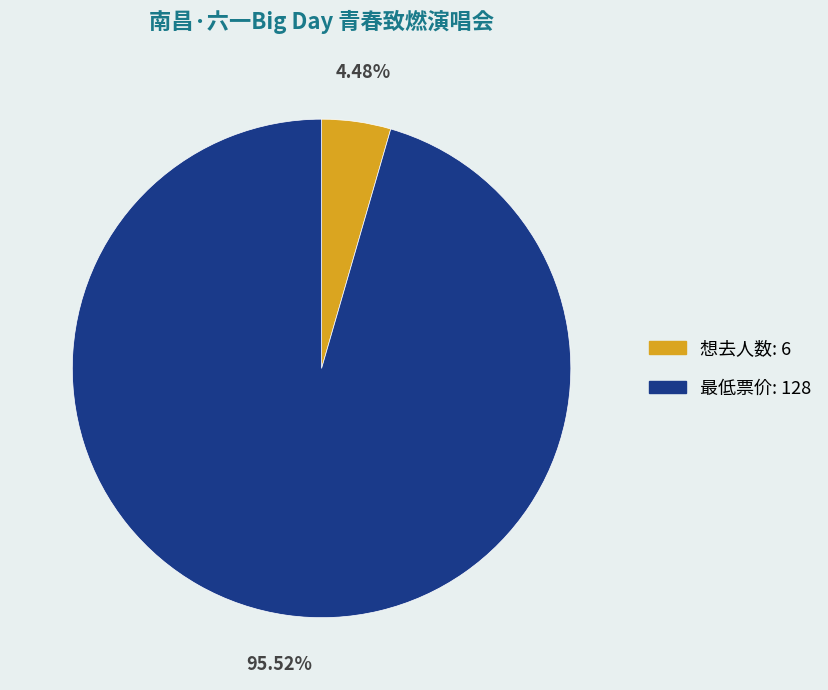

Which category has the biggest portion of the pie?

最低票价